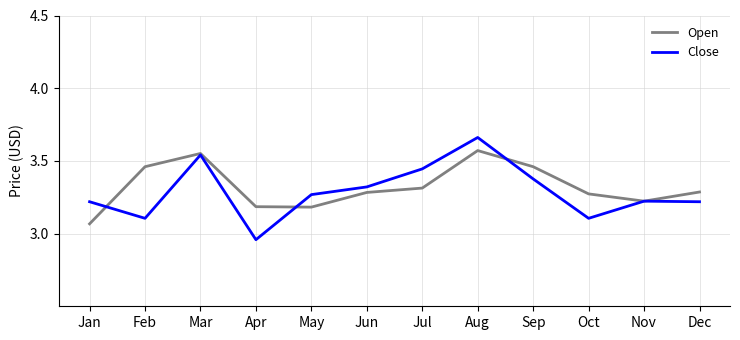

The value of Open at Jul is 5.4. True or false?

False